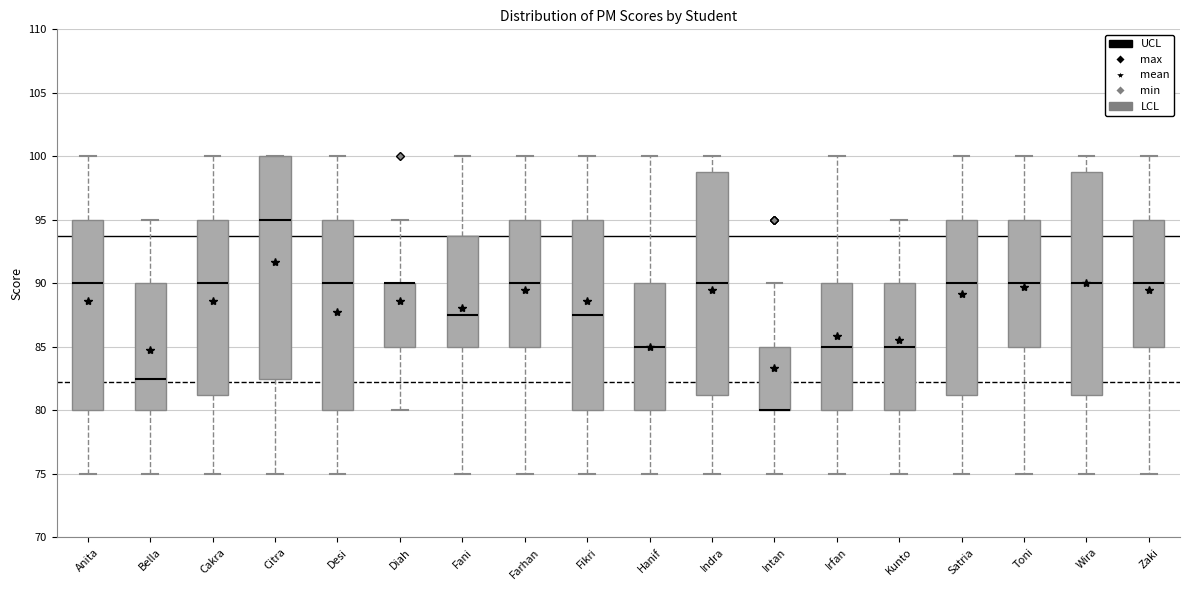

Where is the lower edge of the box for Citra on the y-axis? The values are not printed on the chart, so give them approximately, as read against the axis.

82.5